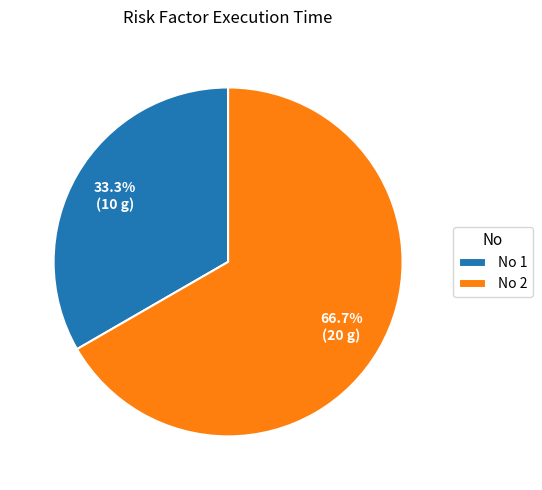

Rank the categories by value from lowest to highest.

No 1, No 2